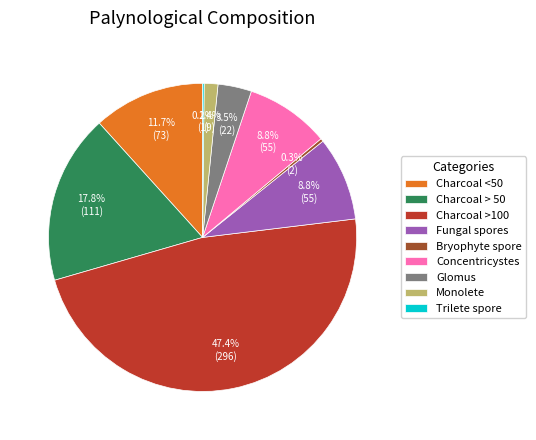

What is the largest slice in the pie chart?

Charcoal >100